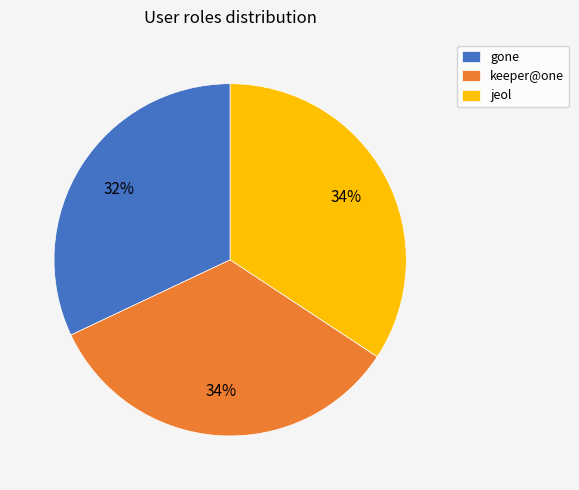

To the nearest percent, what is the difference between the largest and smallest slice percentages?

2%